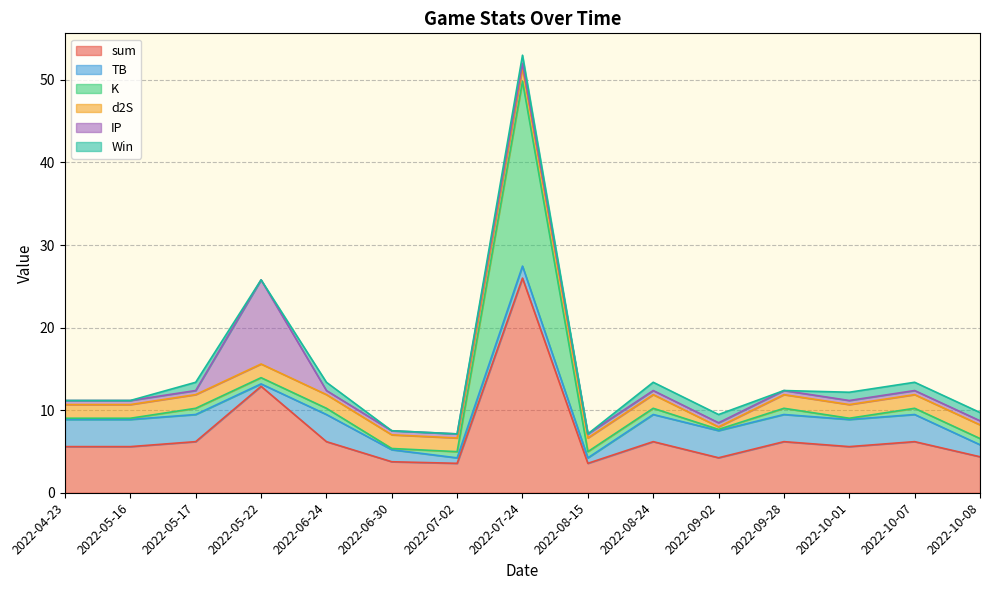

What is the difference between the highest and lowest values at 2022-08-24?

5.7